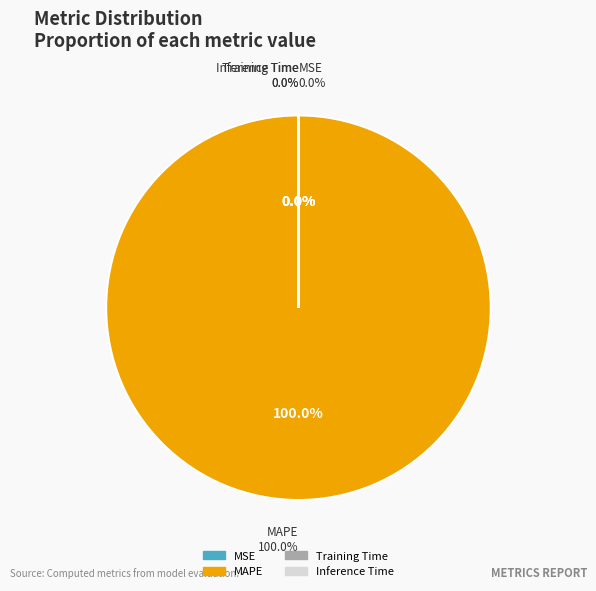

Count the number of slices in the pie.

4